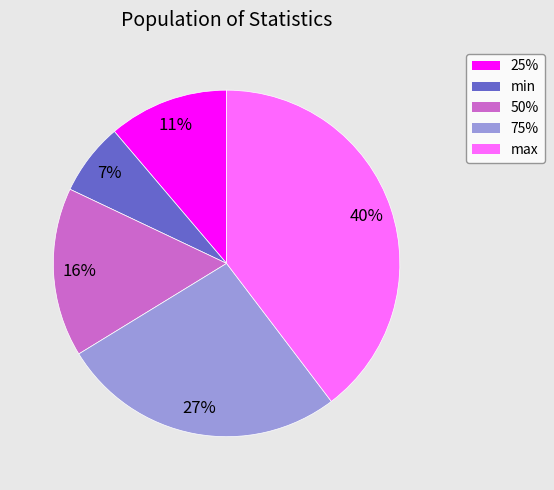

How many segments does this pie chart have?

5